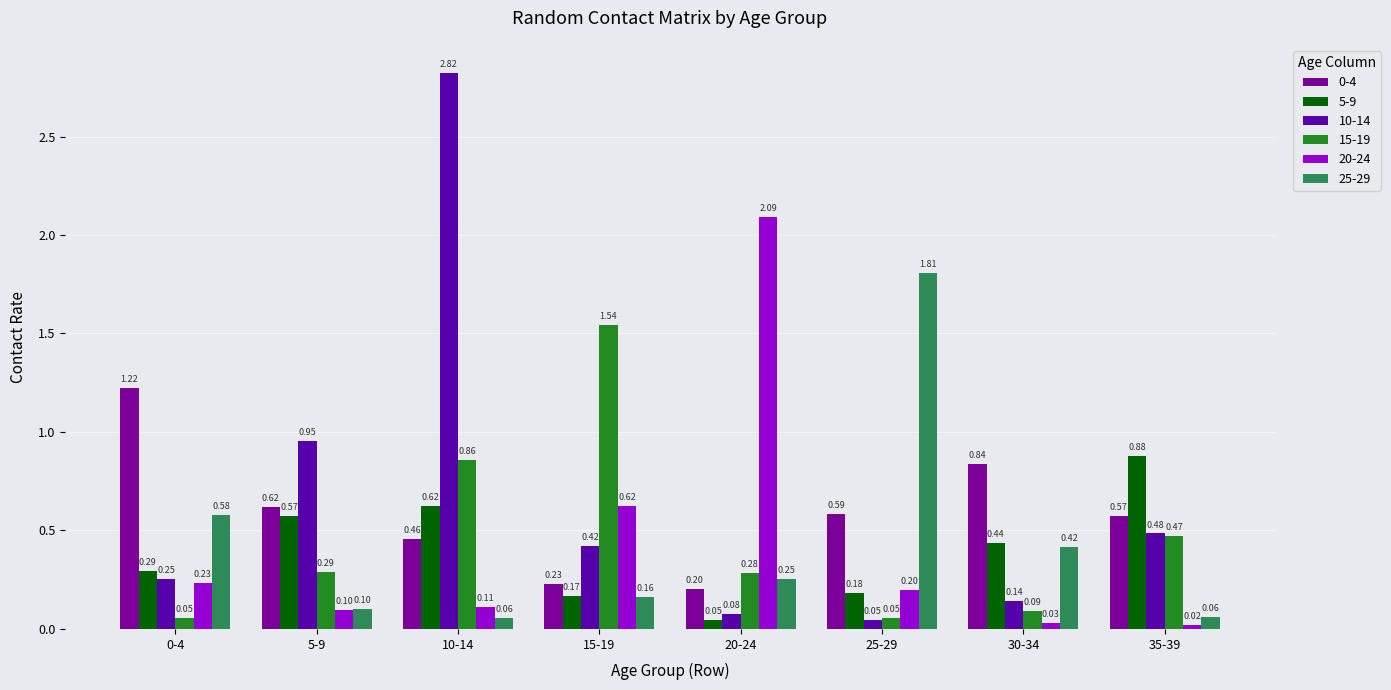

What is the difference between the highest and lowest values at 15-19?

1.4